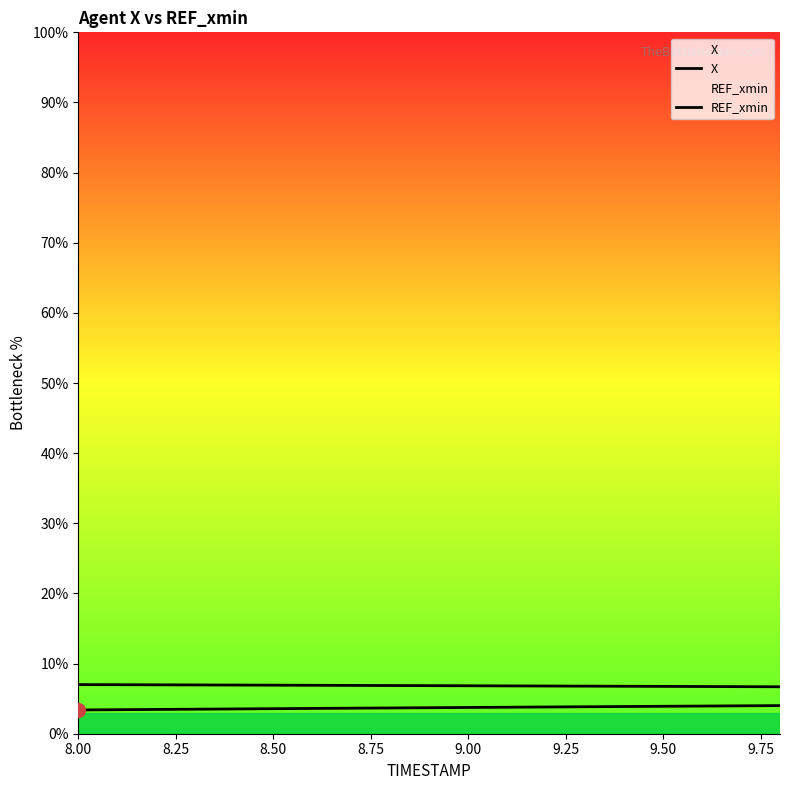

At how many categories does at least one series exceed 4?

19